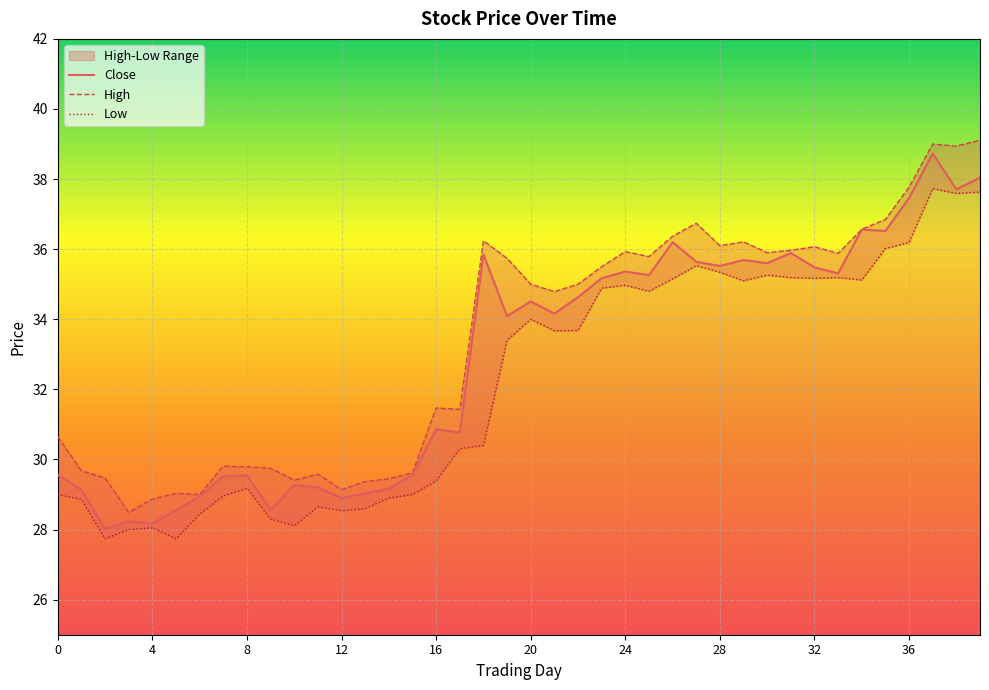

List the series in order of their peak value, lowest first.

Low, Close, High